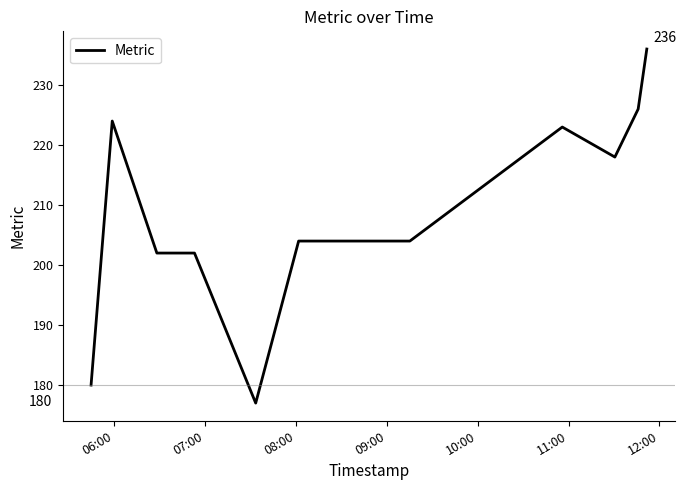

Reading left to right, extract all data points from this chart.

180	224	202	202	177	204	204	223	218	226	236